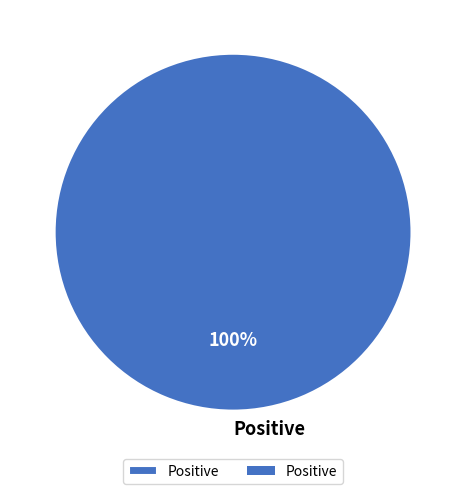

The Positive slice represents 100% of the pie. True or false?

True